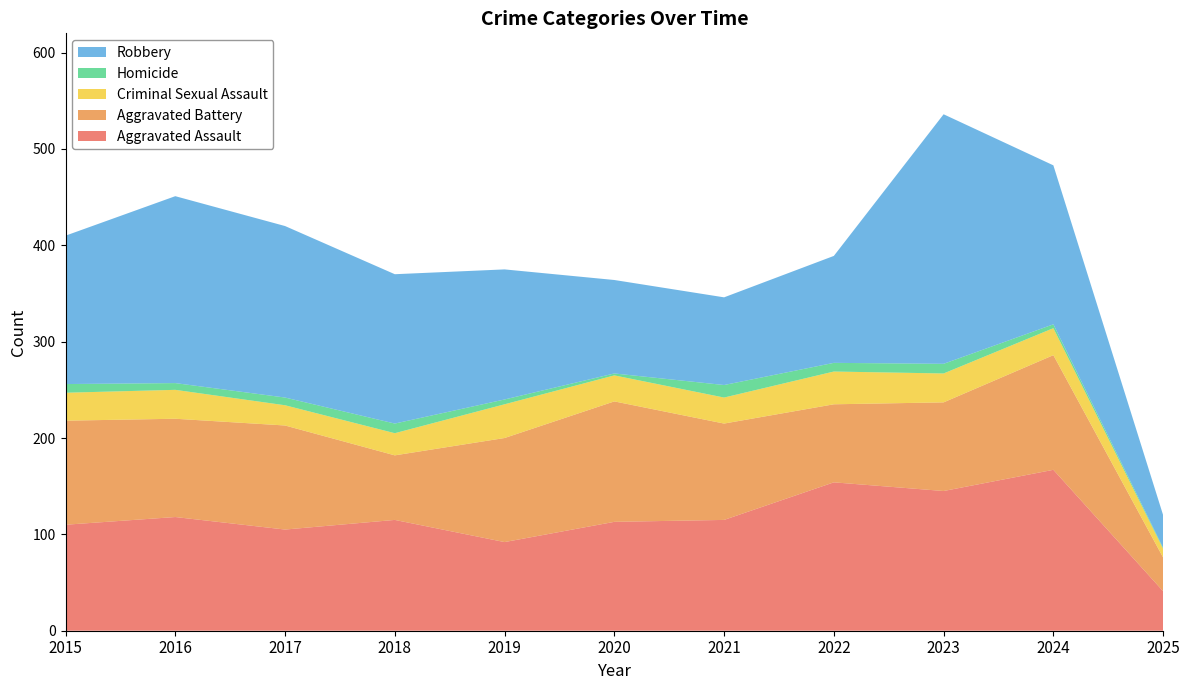

Reading right to left, transcribe all the data shown in this chart.

Aggravated Assault: 41	167	145	154	115	113	92	115	105	118	110
Aggravated Battery: 35	119	92	81	100	125	108	67	108	102	108
Criminal Sexual Assault: 9	28	30	34	27	27	35	23	21	30	29
Homicide: 1	4	10	9	13	2	5	10	8	7	9
Robbery: 34	165	259	111	91	97	135	155	178	194	154